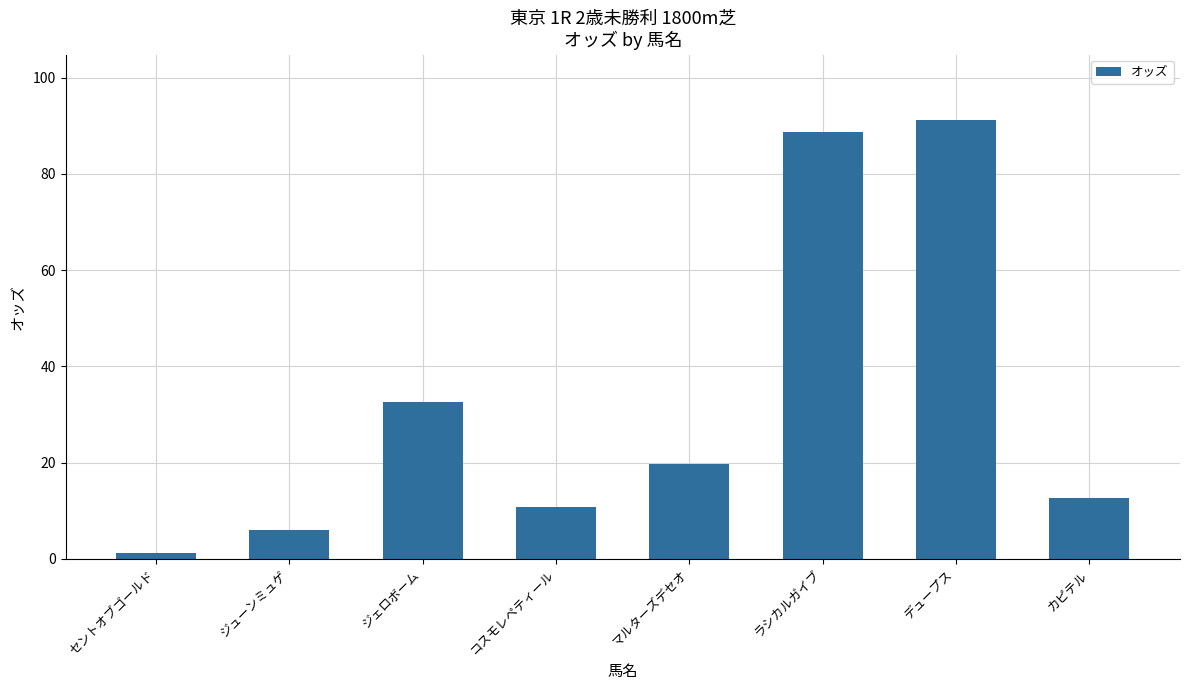

What is the value of the 8th bar from the left?

12.7